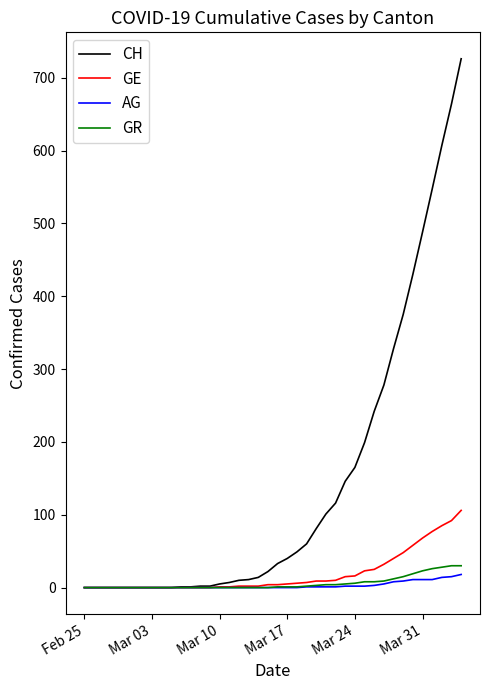

What is the sum of all AG values?

115